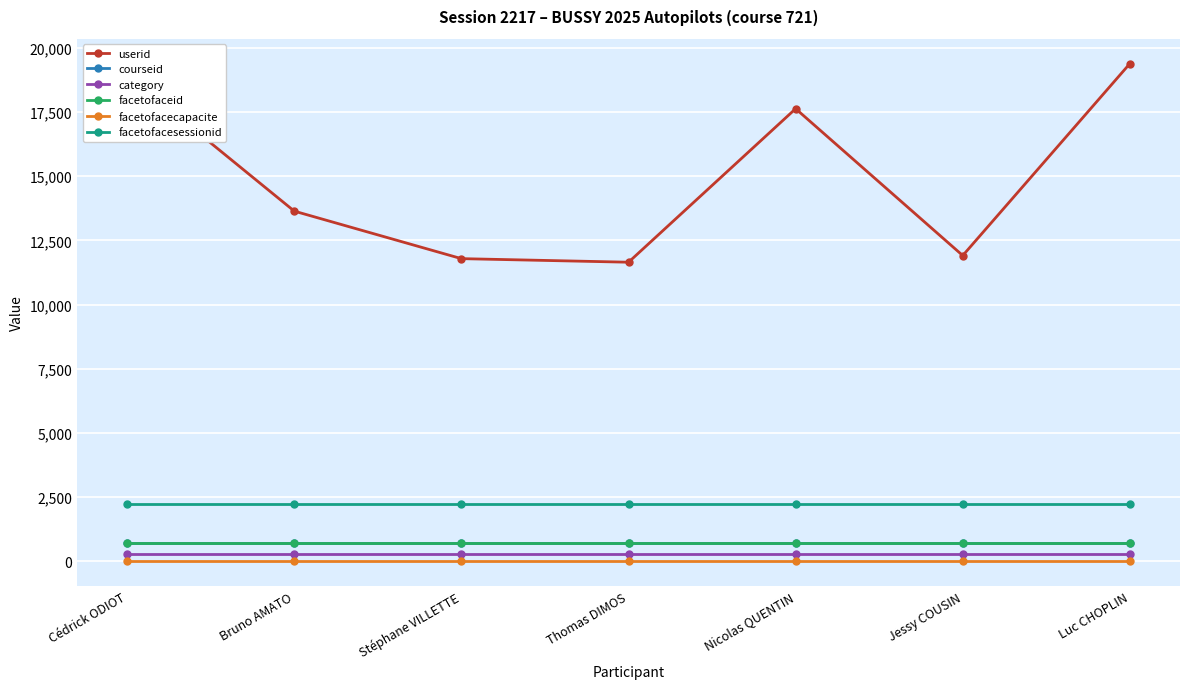

The value of facetofacesessionid at Thomas DIMOS is 2217. True or false?

True